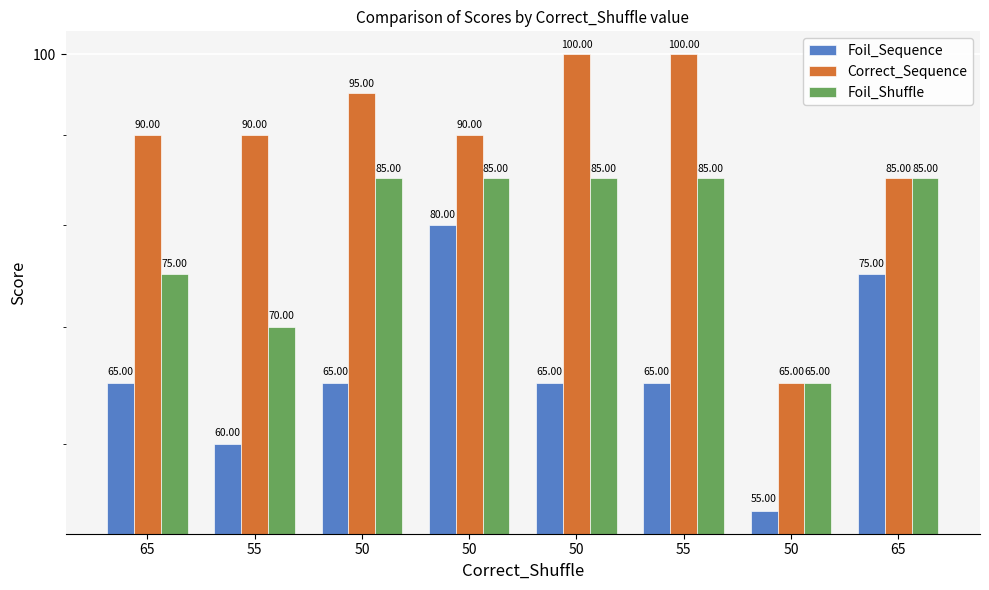

How many groups of bars are there?

8